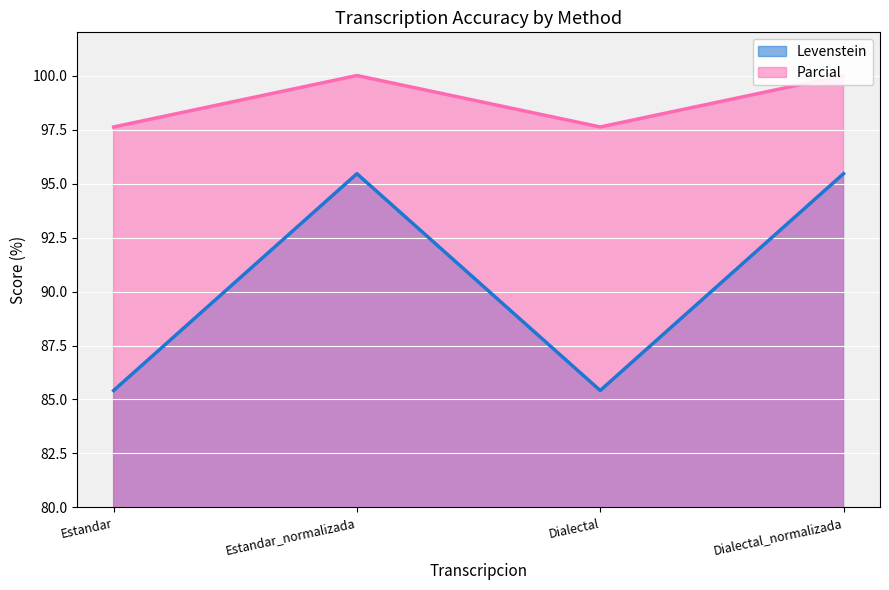

What position from the left is Estandar_normalizada?

2